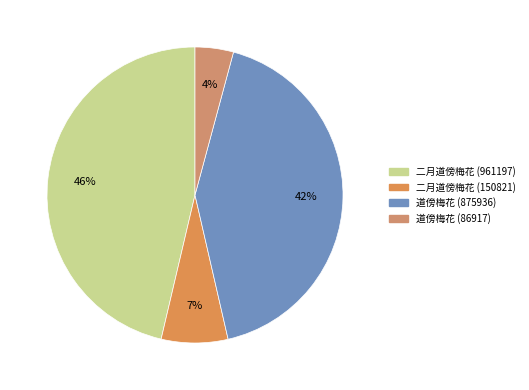

The 道傍梅花 (86917) slice represents 9% of the pie. True or false?

False